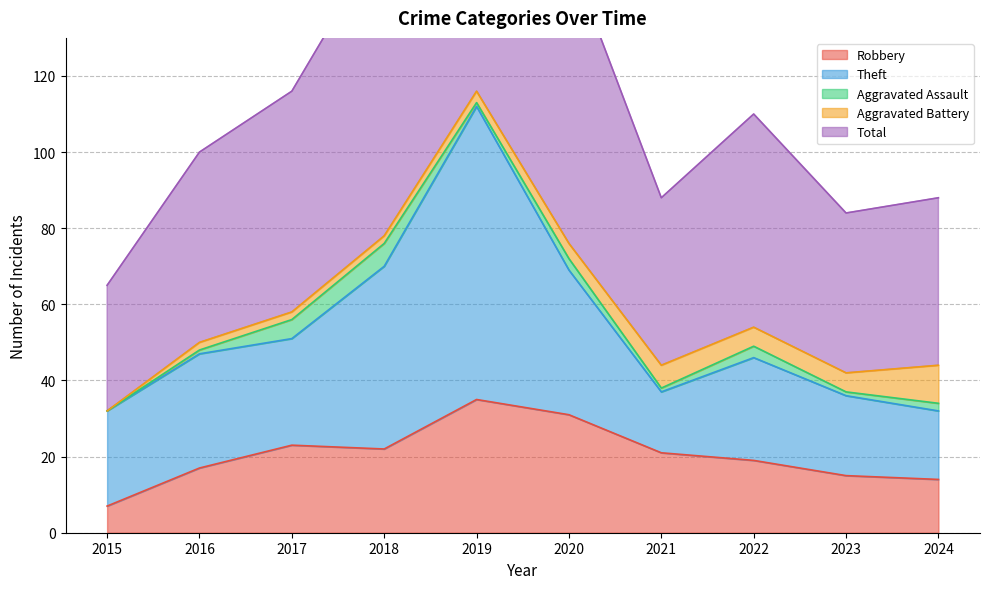

What is the average value of the Aggravated Assault series?

2